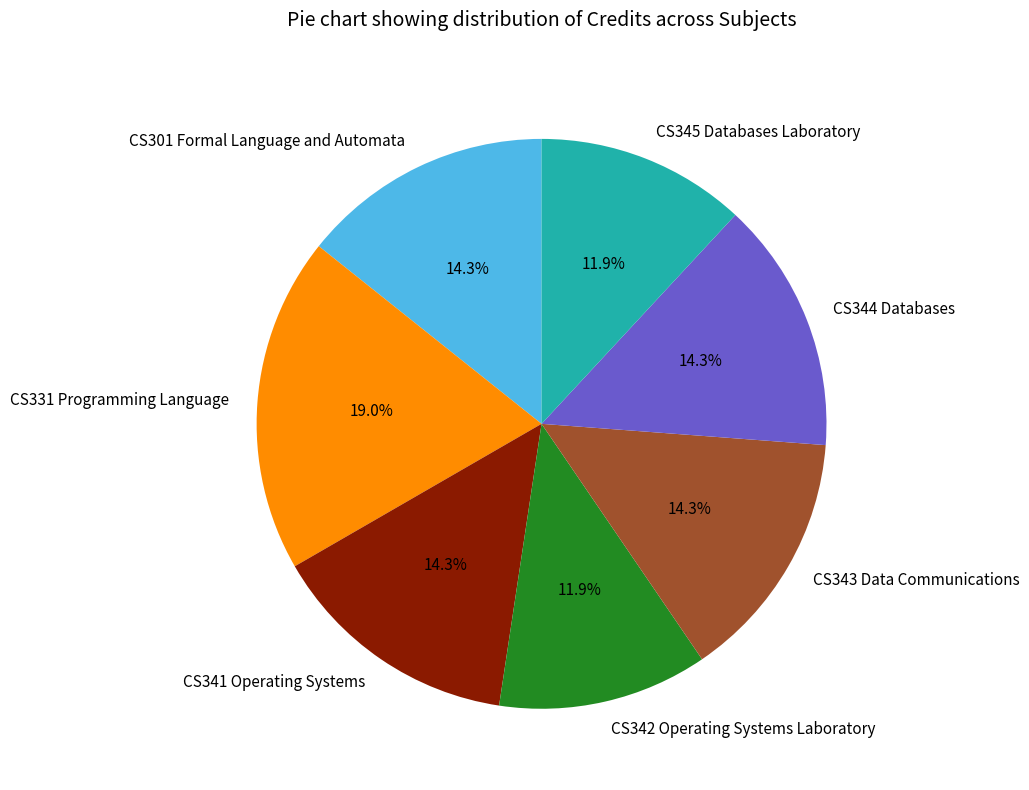

Which has a higher value, CS341 Operating Systems or CS342 Operating Systems Laboratory?

CS341 Operating Systems